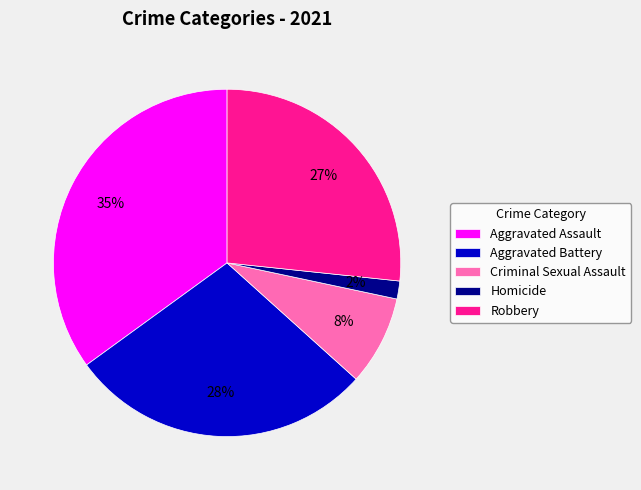

Is it true that Homicide is 2% of the pie?

True